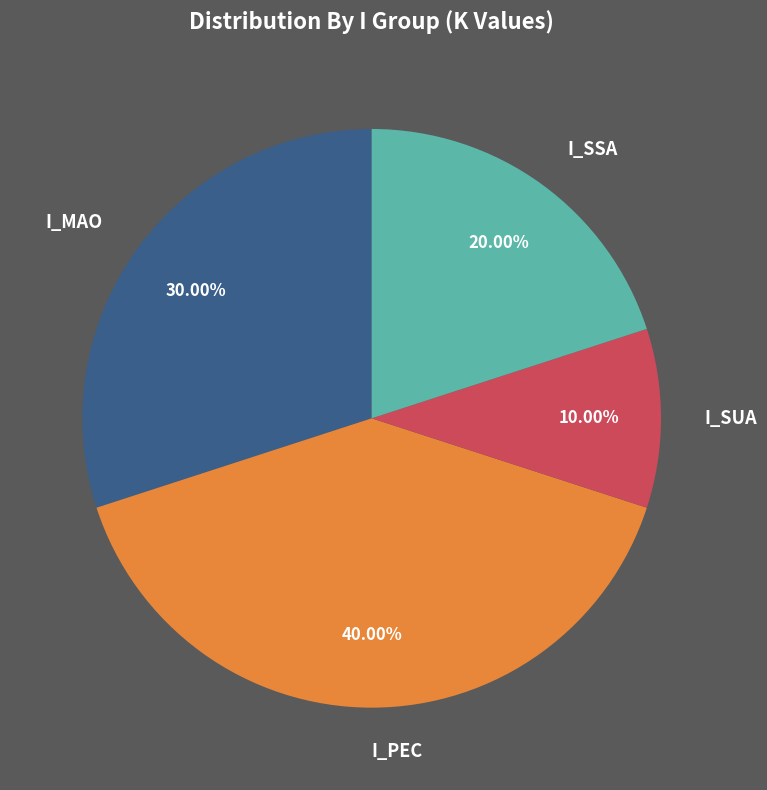

Is there any slice that represents more than half of the pie?

No